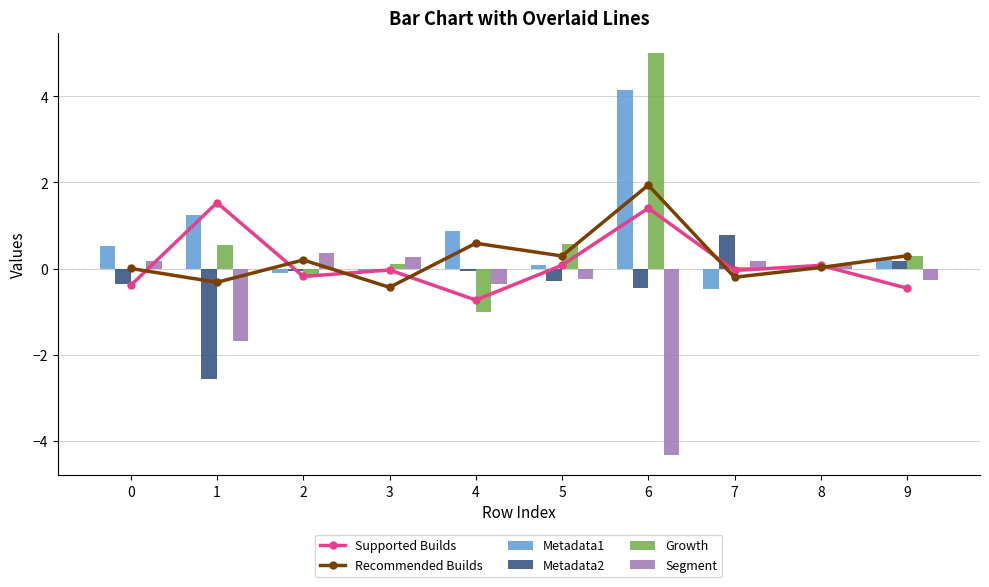

How many groups of bars are there?

10